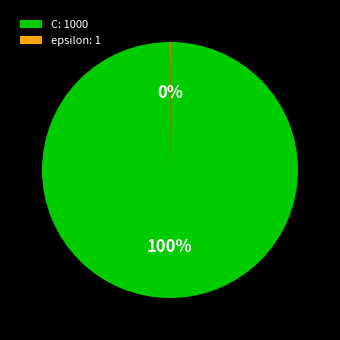

True or false: C: 1000 accounts for 93% of the total.

False